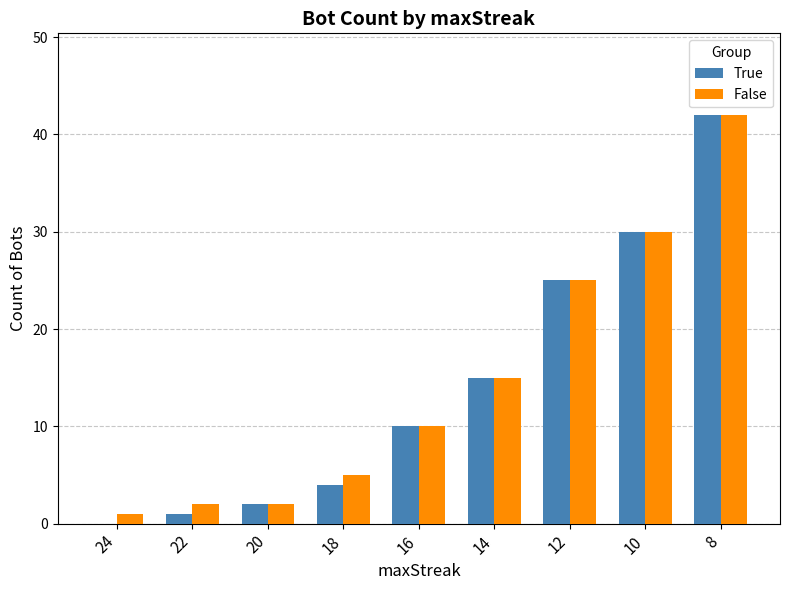

What is the difference between the False values at 22 and 12?

23